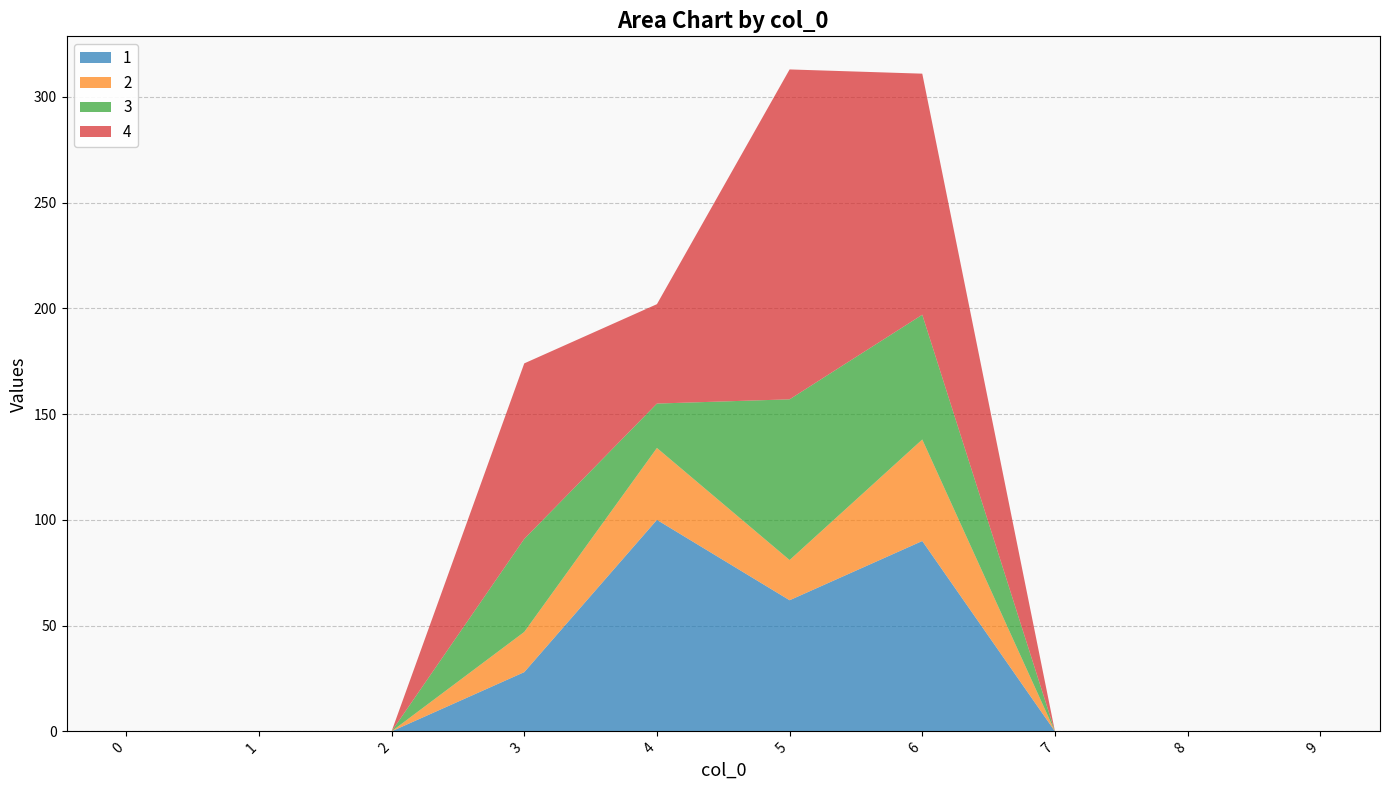

Reading left to right, list all the values displayed in this chart.

1: 0	0	0	28	100	62	90	0	0	0
2: 0	0	0	19	34	19	48	0	0	0
3: 0	0	0	44	21	76	59	0	0	0
4: 0	0	0	83	47	156	114	0	0	0